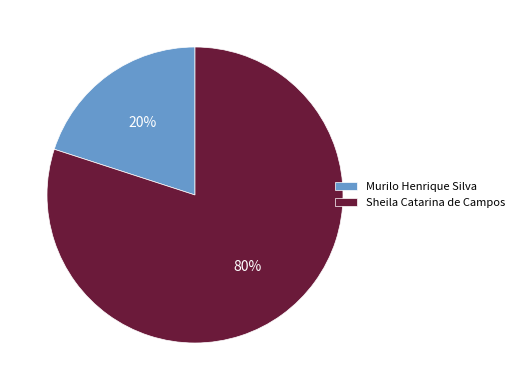

True or false: Sheila Catarina de Campos accounts for 80% of the total.

True